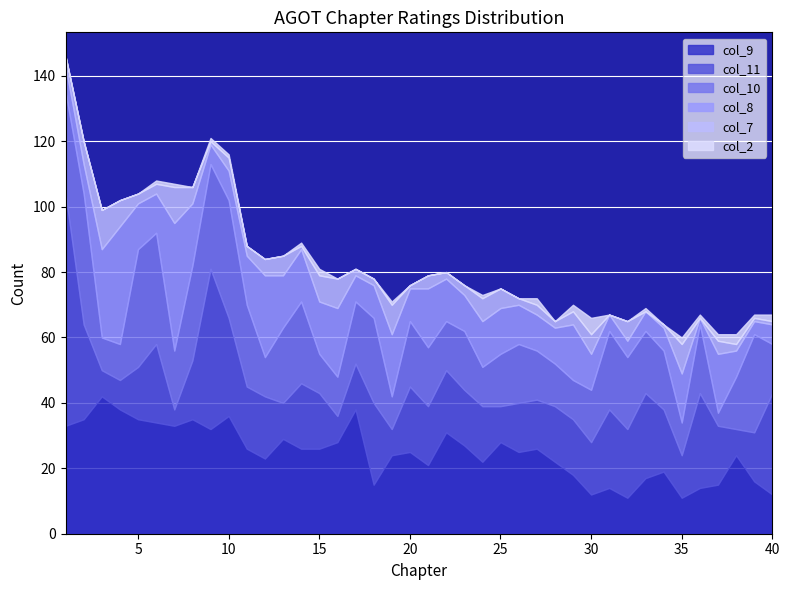

Reading right to left, what are all the values shown in this chart?

col_9: 40=12	39=16	38=24	37=15	36=14	35=11	34=19	33=17	32=11	31=14	30=12	29=18	28=22	27=26	26=25	25=28	24=22	23=27	22=31	21=21	20=25	19=24	18=15	17=38	16=28	15=26	14=26	13=29	12=23	11=26	10=36	9=32	8=35	7=33	6=34	5=35	4=38	3=42	2=35	1=33
col_11: 40=31	39=15	38=8	37=18	36=29	35=13	34=19	33=26	32=21	31=24	30=16	29=17	28=17	27=15	26=15	25=11	24=17	23=17	22=19	21=18	20=20	19=8	18=25	17=14	16=8	15=17	14=20	13=11	12=19	11=19	10=30	9=49	8=18	7=5	6=24	5=16	4=9	3=8	2=29	1=71
col_10: 40=15	39=30	38=16	37=4	36=21	35=10	34=18	33=19	32=22	31=24	30=16	29=12	28=13	27=15	26=18	25=16	24=12	23=18	22=15	21=18	20=20	19=10	18=26	17=19	16=12	15=12	14=25	13=23	12=12	11=25	10=36	9=32	8=29	7=18	6=34	5=36	4=11	3=10	2=40	1=31
col_8: 40=6	39=4	38=8	37=18	36=2	35=15	34=7	33=6	32=5	31=5	30=11	29=17	28=11	27=11	26=12	25=14	24=14	23=11	22=13	21=18	20=10	19=19	18=10	17=8	16=21	15=16	14=16	13=16	12=25	11=15	10=9	9=6	8=19	7=39	6=12	5=14	4=36	3=27	2=9	1=8
col_7: 40=1	39=1	38=2	37=4	36=0	35=9	34=1	33=0	32=6	31=0	30=6	29=4	28=2	27=3	26=2	25=6	24=7	23=3	22=2	21=4	20=1	19=9	18=2	17=2	16=9	15=8	14=1	13=6	12=5	11=3	10=4	9=1	8=5	7=11	6=3	5=3	4=8	3=12	2=7	1=3
col_2: 40=2	39=1	38=3	37=2	36=1	35=2	34=0	33=1	32=0	31=0	30=5	29=2	28=0	27=2	26=0	25=0	24=1	23=0	22=0	21=0	20=0	19=1	18=0	17=0	16=0	15=2	14=1	13=0	12=0	11=0	10=1	9=1	8=0	7=1	6=1	5=0	4=0	3=0	2=0	1=0